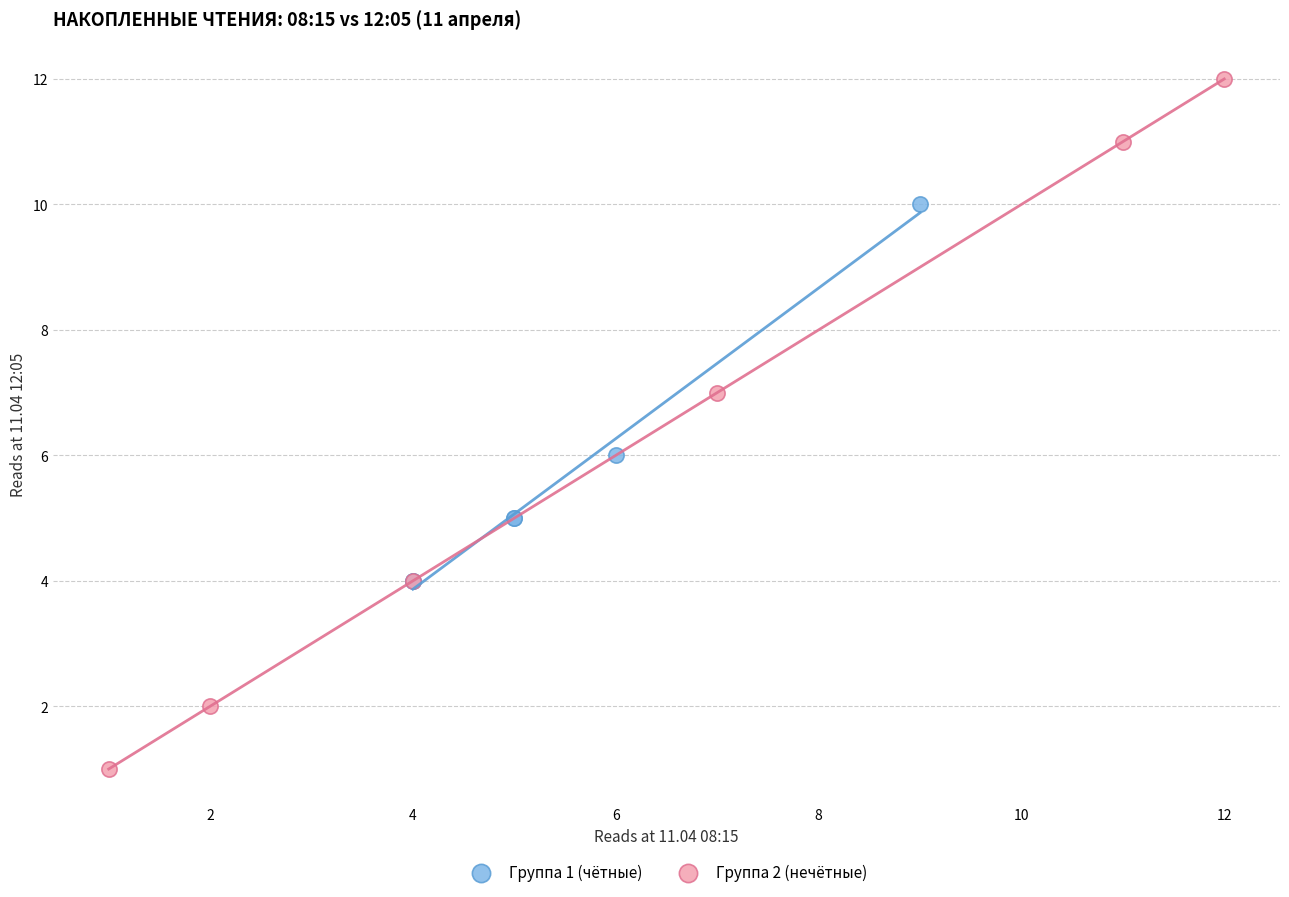

Which series reaches the minimum Y coordinate?

Группа 2 (нечётные)